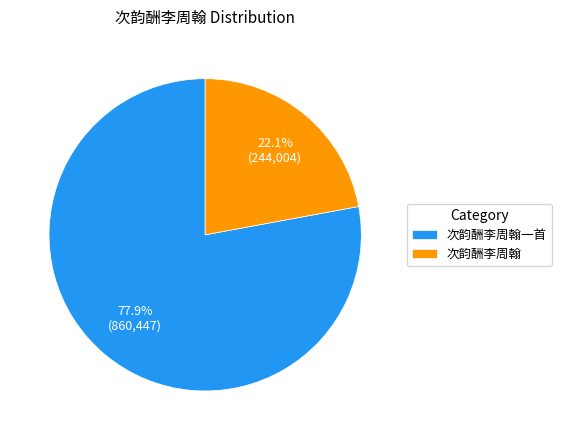

The 次韵酬李周翰 slice represents 22% of the pie. True or false?

True